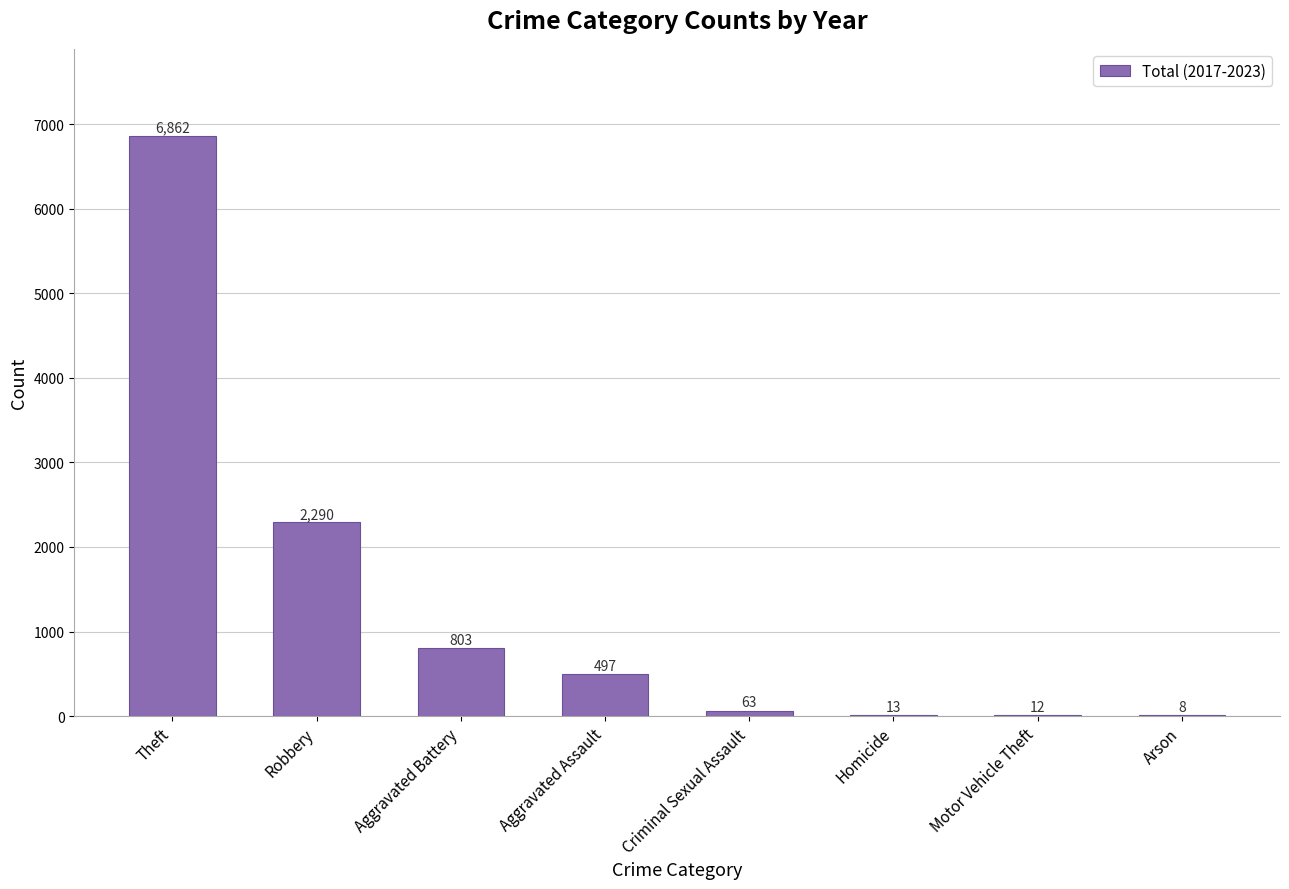

What is the difference between the values at Motor Vehicle Theft and Aggravated Assault?

485